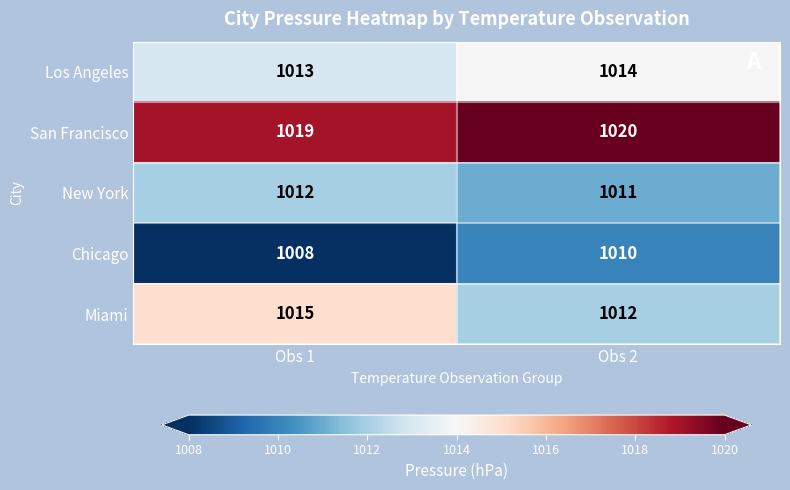

Is the value of San Francisco at Obs 2 greater than the value of New York at Obs 1?

Yes